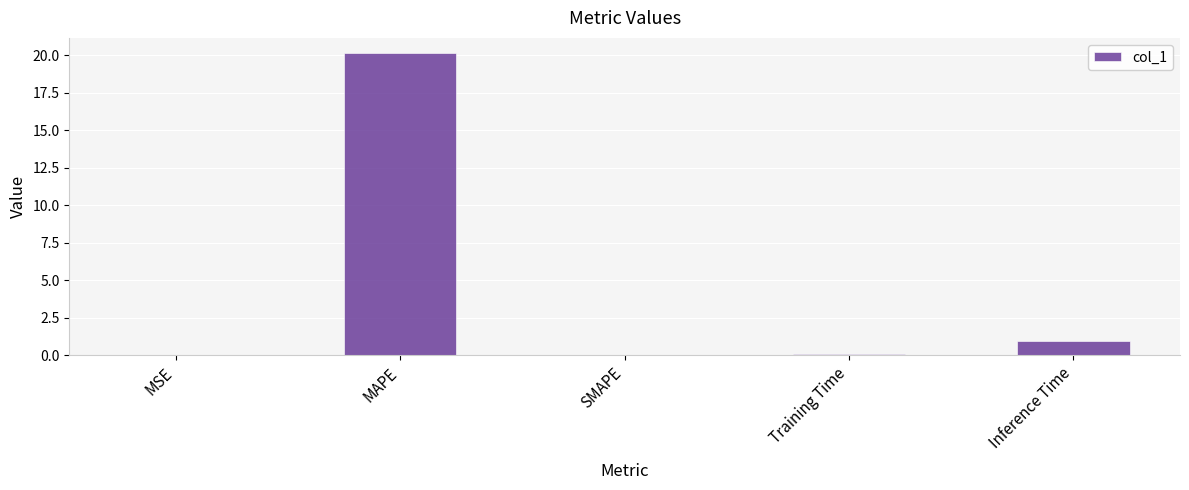

What is the sum of all values?

21.2